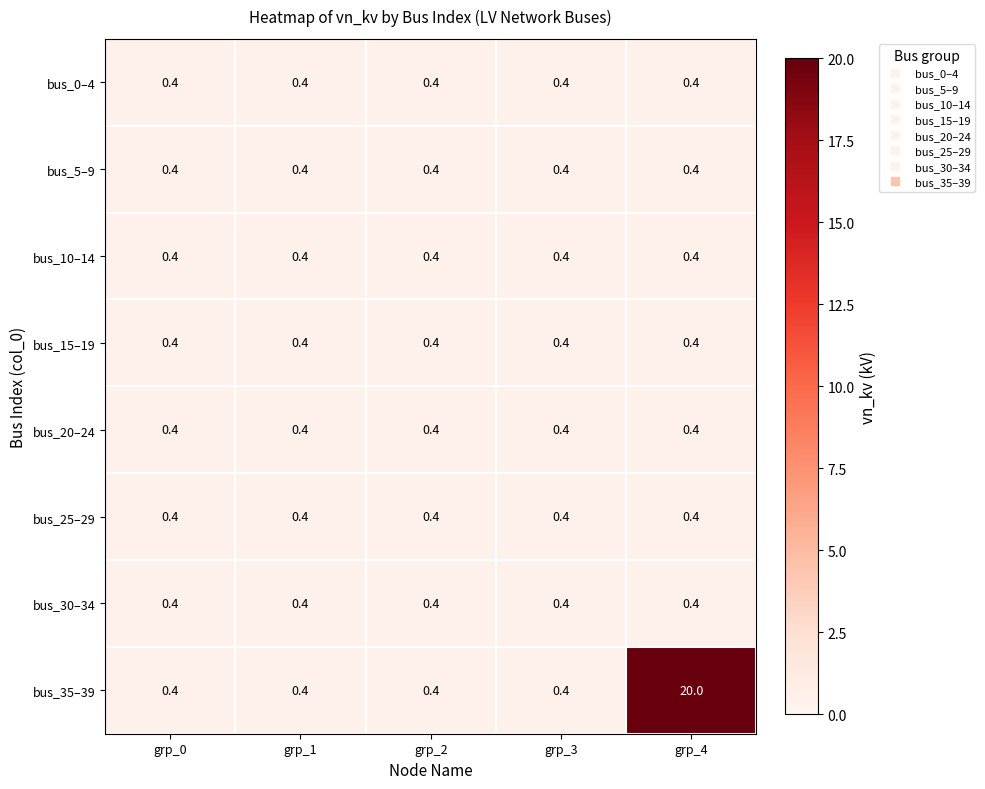

What is the total value across all series at grp_2?

3.2